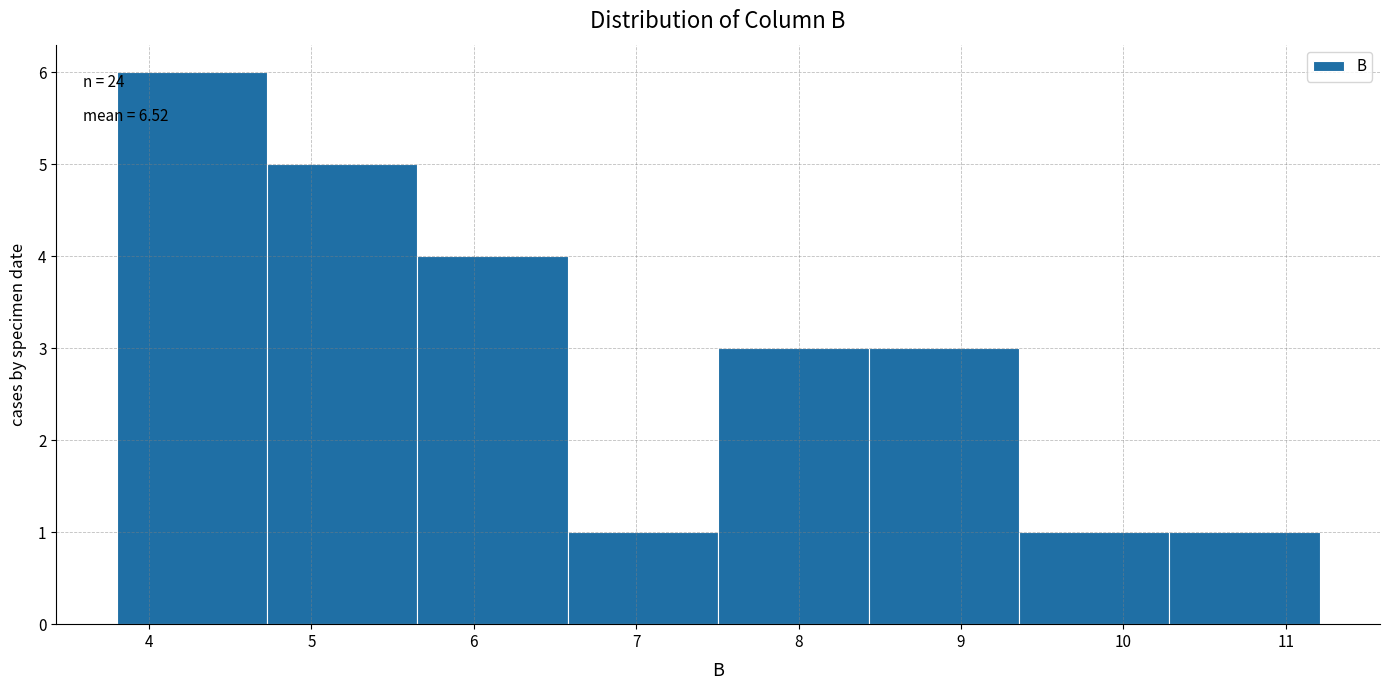

Which range on the x-axis has the tallest bar?

3.8 to 4.7